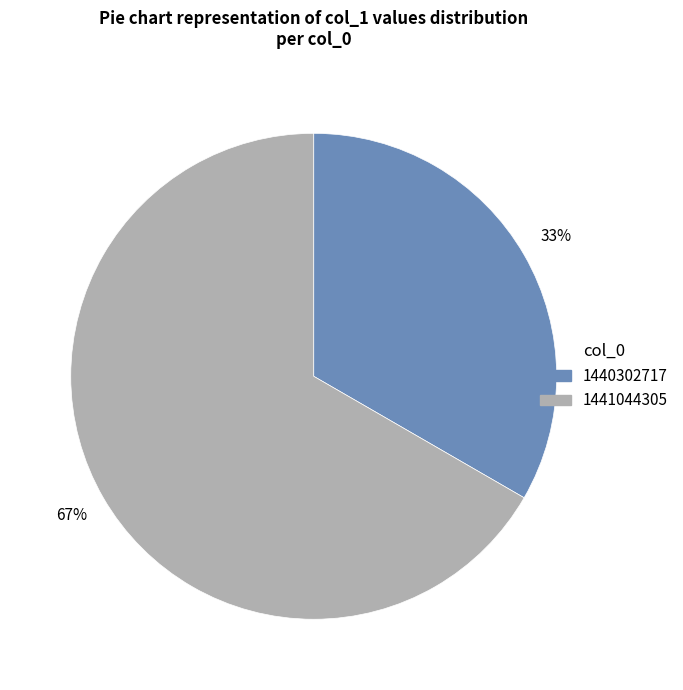

Count the number of slices in the pie.

2